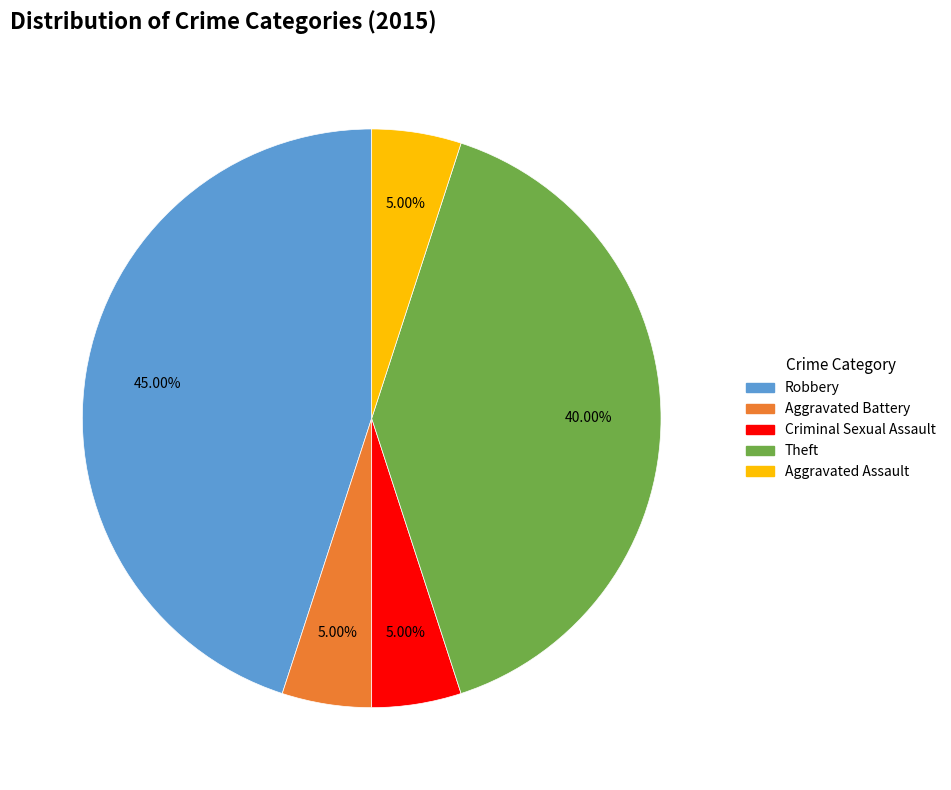

To the nearest percent, what is the difference between the largest and smallest slice percentages?

40%